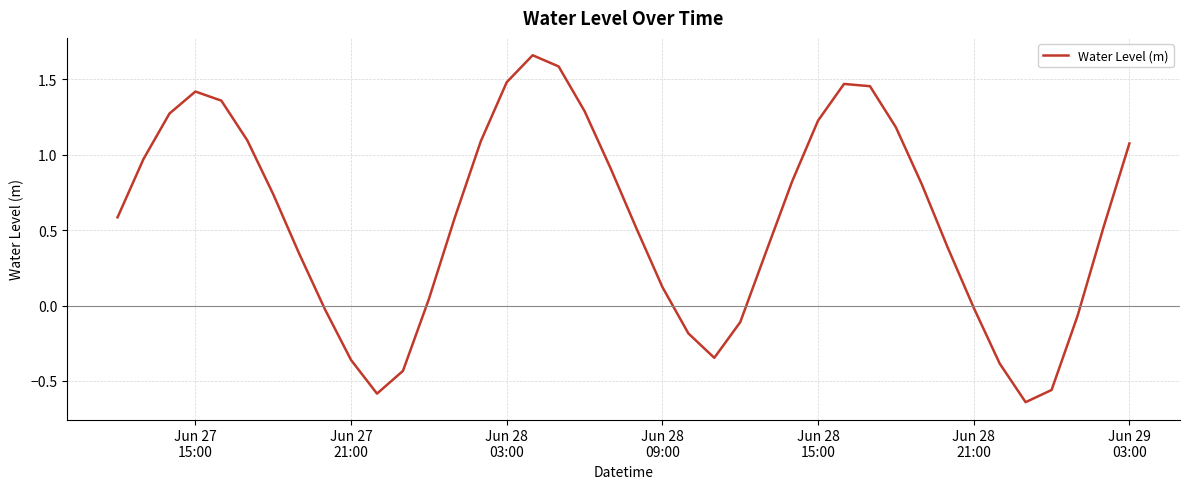

How many interior local valleys (lower than both neighbors) does the data have?

3